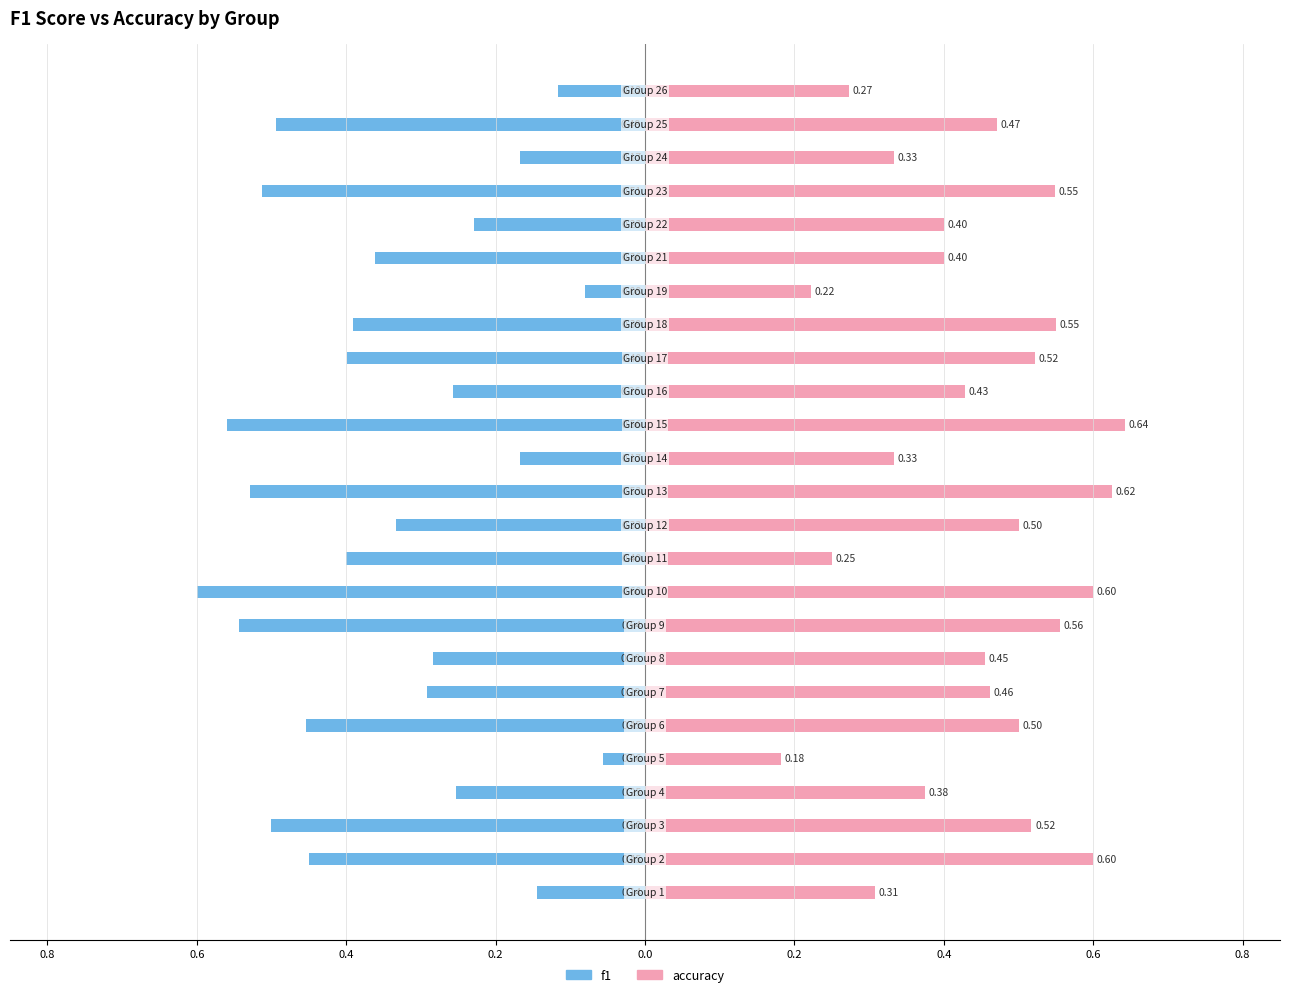

The value of accuracy at 0.6 is 0.9. True or false?

False